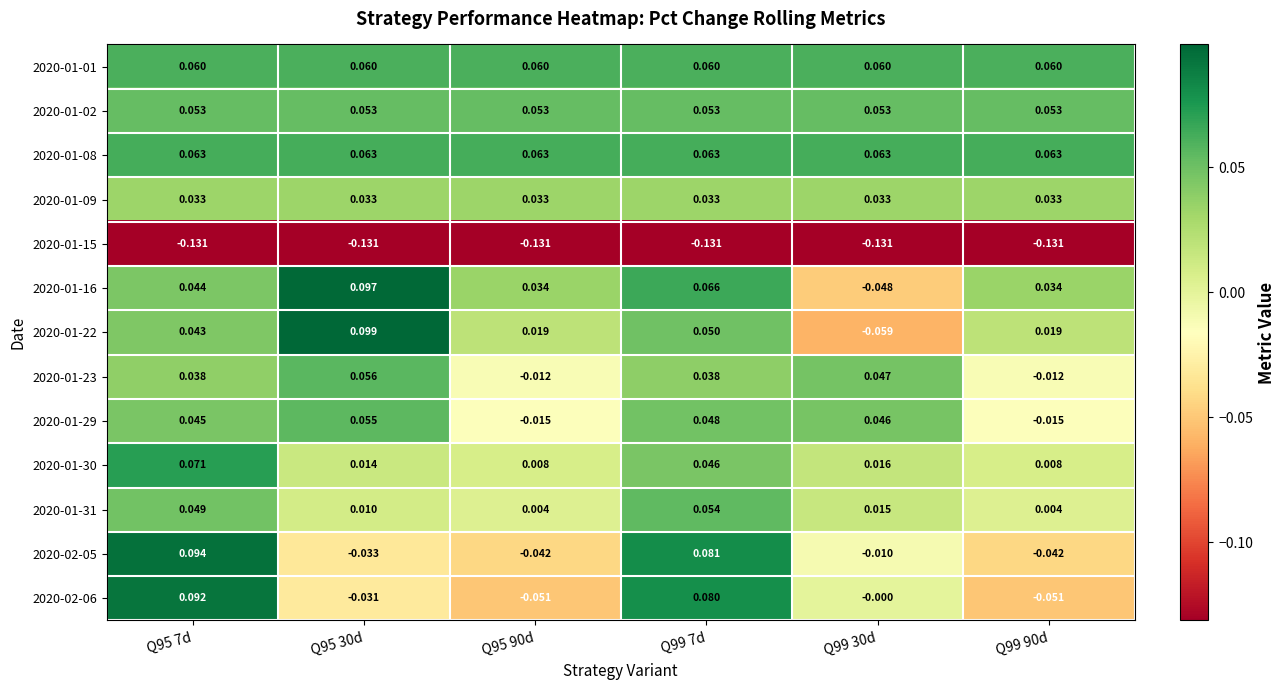

Is the value of 2020-01-08 at Q95 90d greater than the value of 2020-01-02 at Q95 90d?

Yes